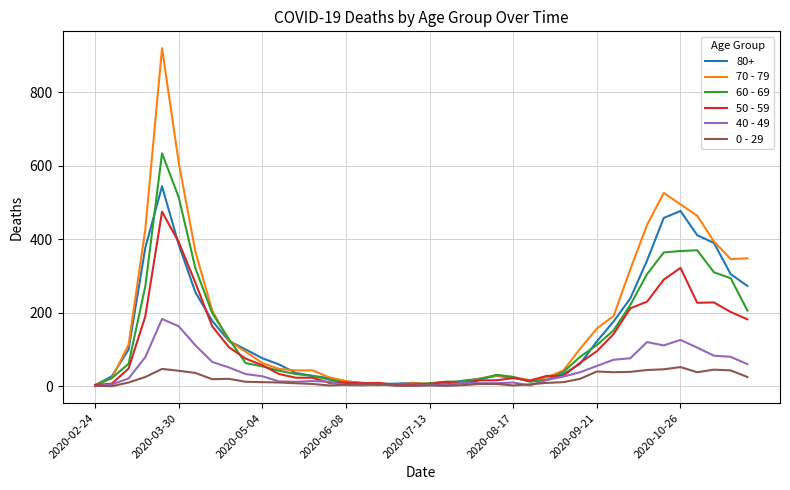

True or false: 0 - 29 has more than 0 interior local peaks.

True